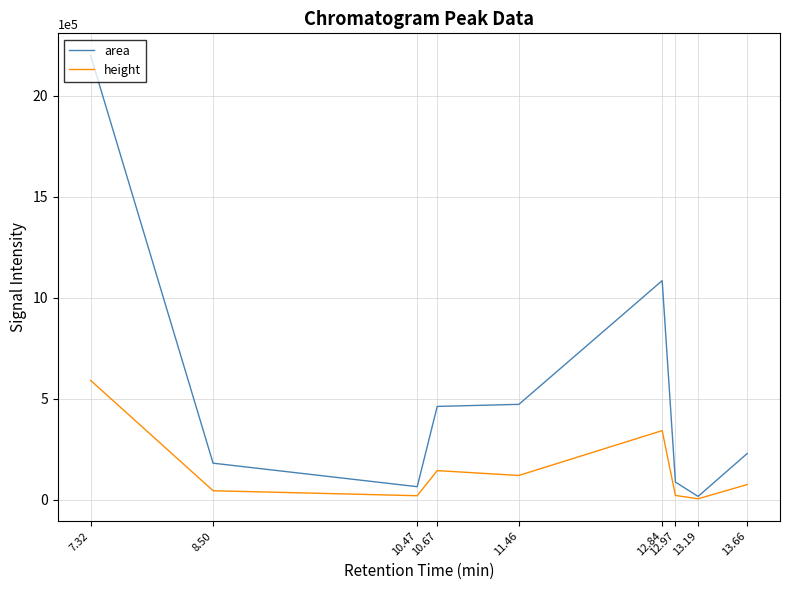

At 12.97, list the series in order from largest to smallest.

area, height